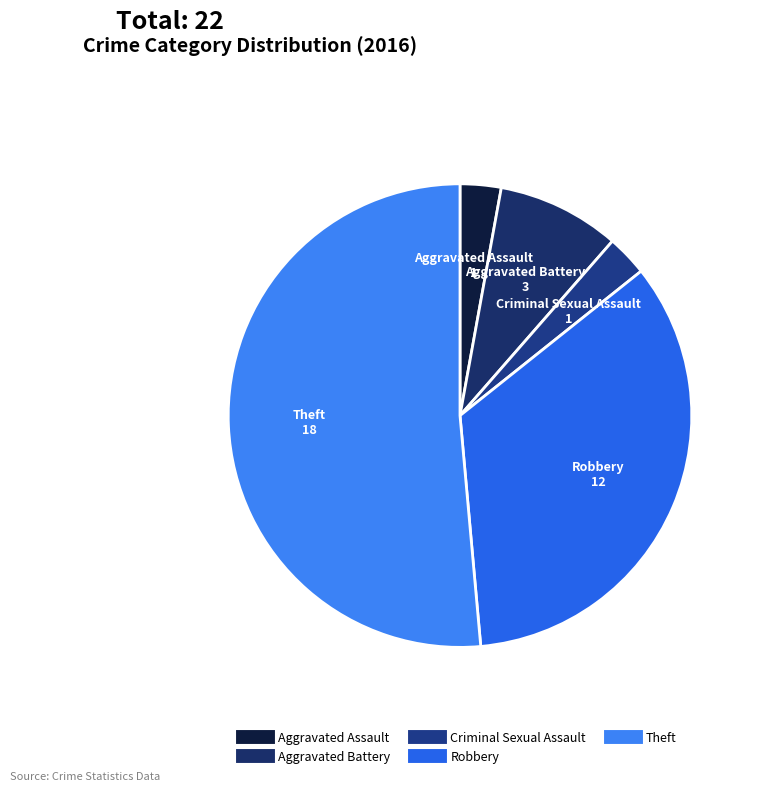

The Robbery slice represents 34% of the pie. True or false?

True